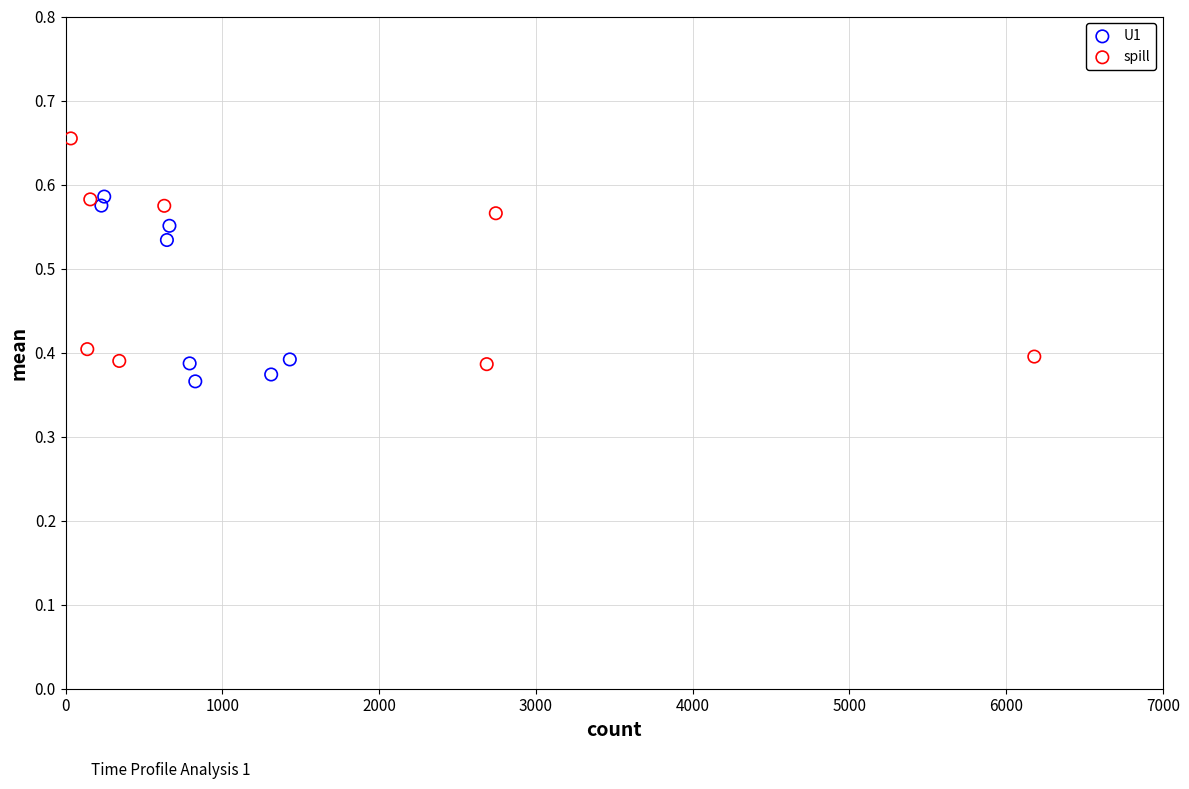

Which series has the widest spread of Y values?

spill